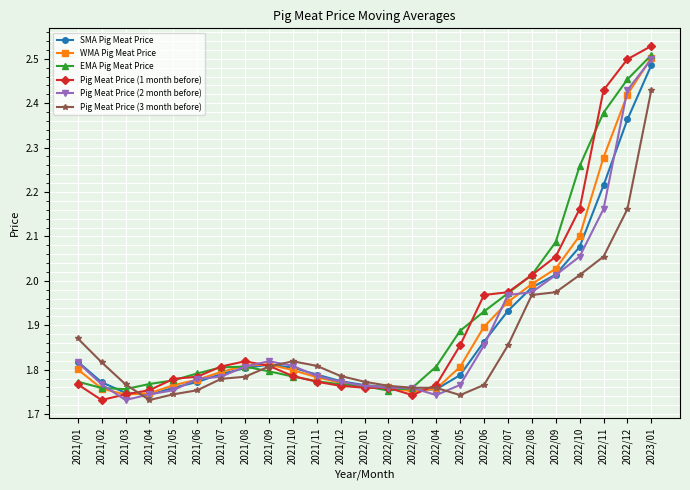

At which label does SMA Pig Meat Price reach its peak?

2023/01